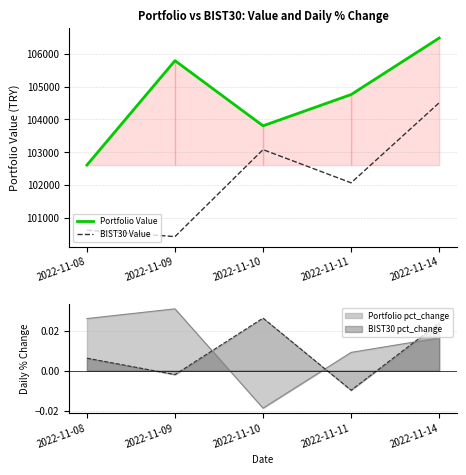

True or false: BIST30 Value has a value of 59210.7 at 2022-11-08.

False